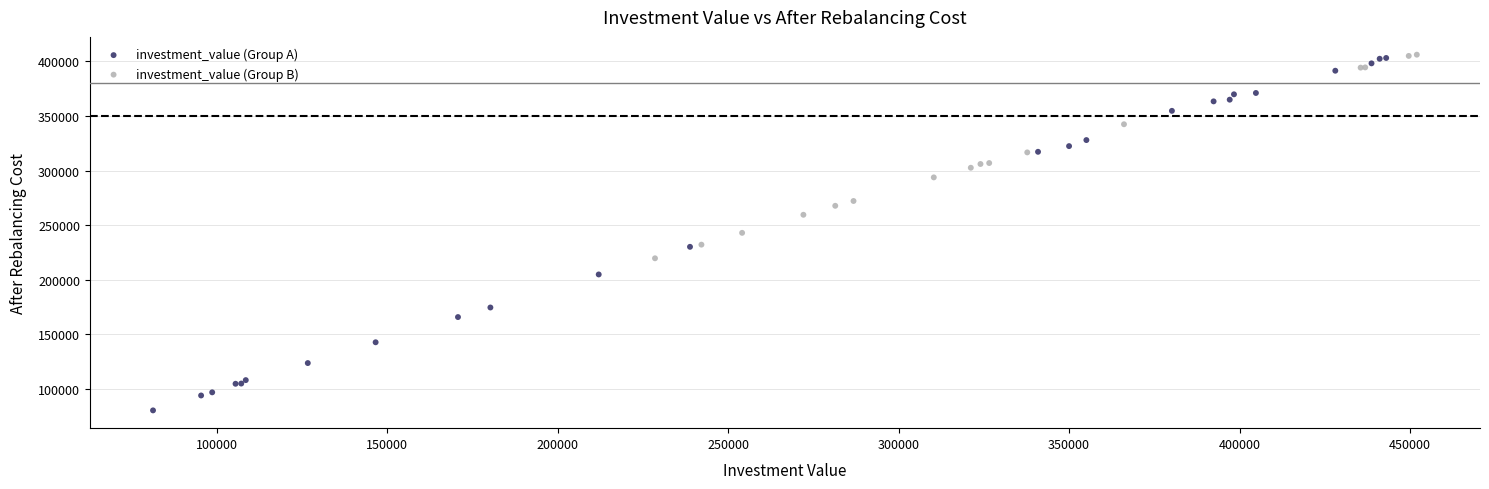

Which series has the largest Y range (max minus min)?

investment_value (Group A)